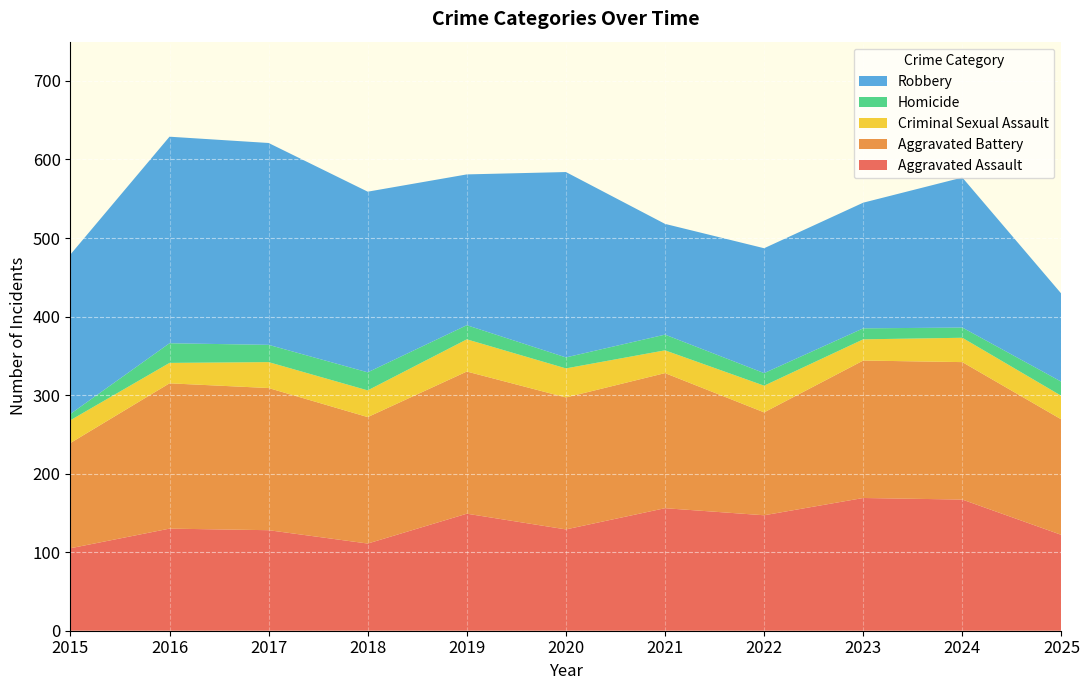

Reading left to right, extract all data points from this chart.

Aggravated Assault: 105	130	128	111	149	129	156	147	169	167	122
Aggravated Battery: 134	185	181	161	181	168	172	131	175	175	147
Criminal Sexual Assault: 29	26	33	34	41	37	29	34	27	31	30
Homicide: 8	25	22	23	18	14	20	16	14	13	18
Robbery: 203	263	257	230	192	236	141	159	160	191	112